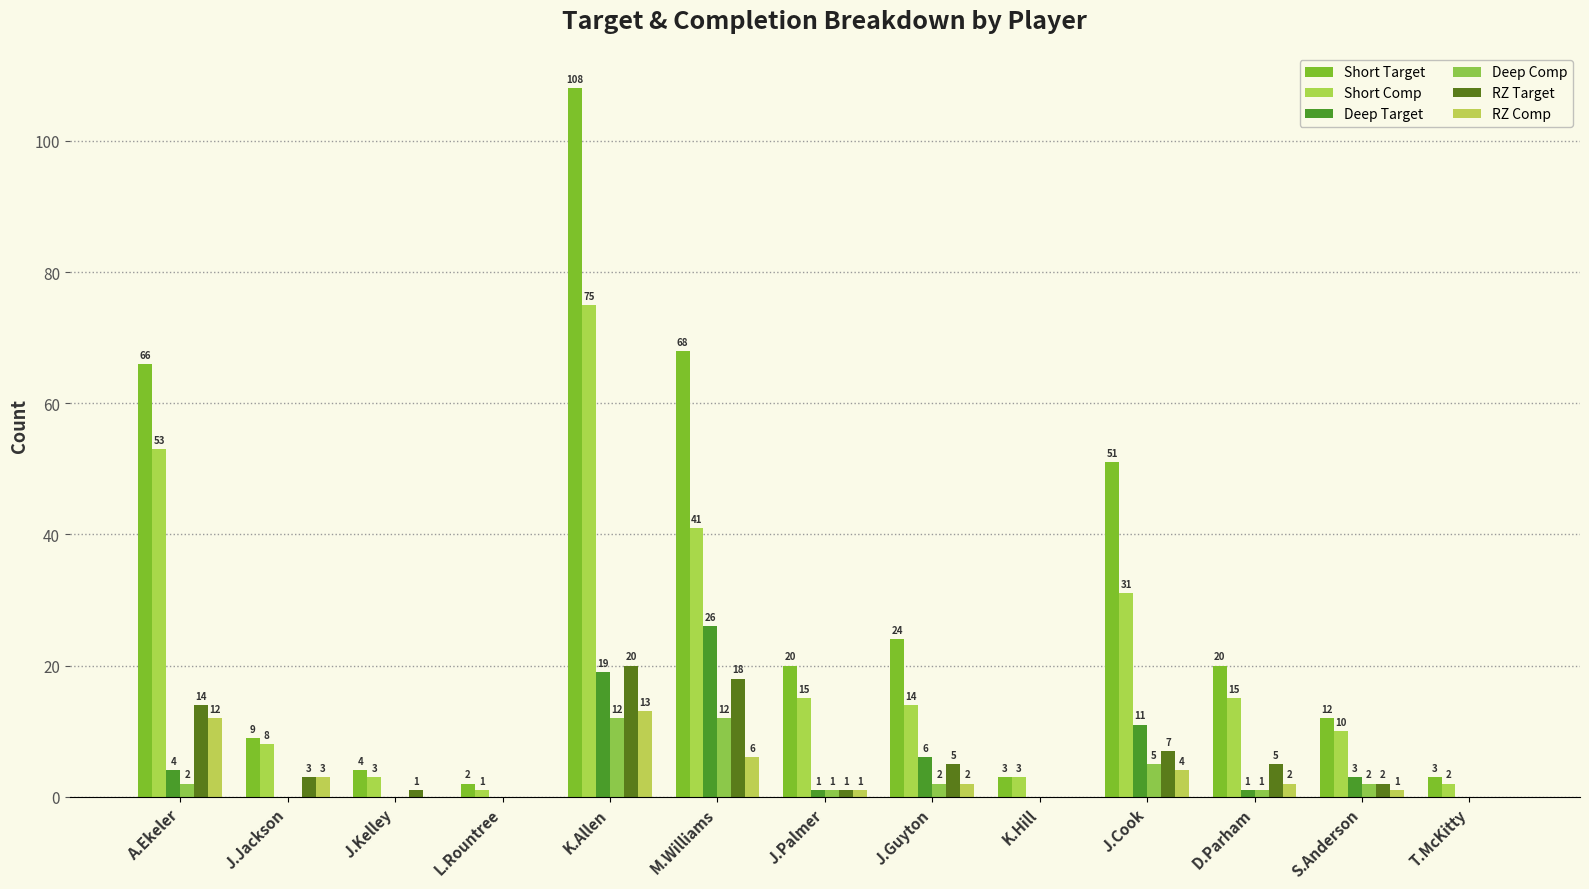

True or false: Short Target has a value of 4 at L.Rountree.

False